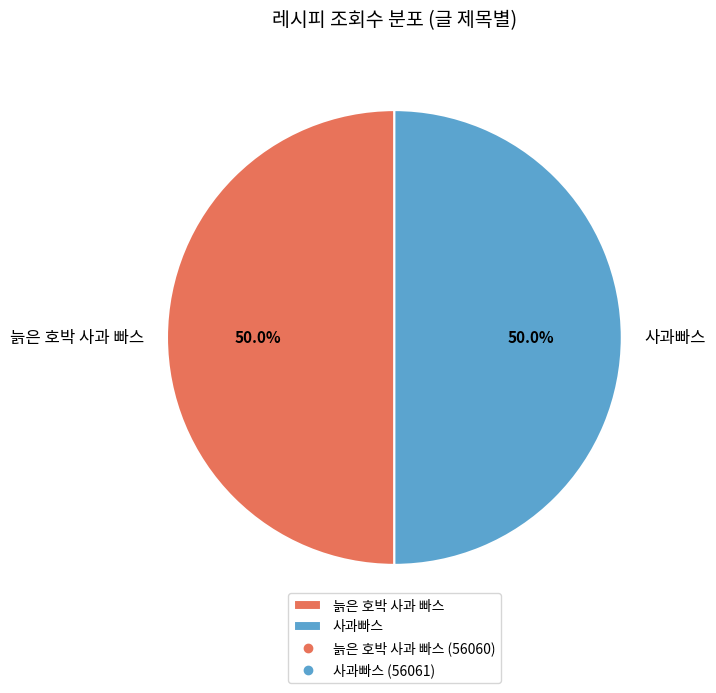

Do 늙은 호박 사과 빠스 and 사과빠스 together represent more than half of the pie?

Yes